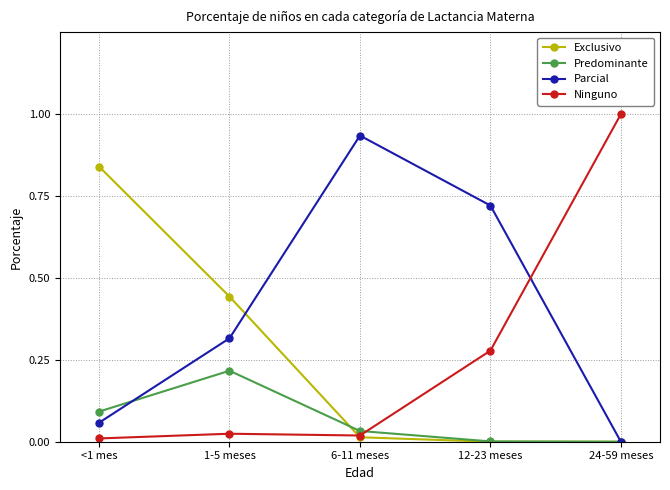

Where is the first local maximum for Predominante?

1-5 meses